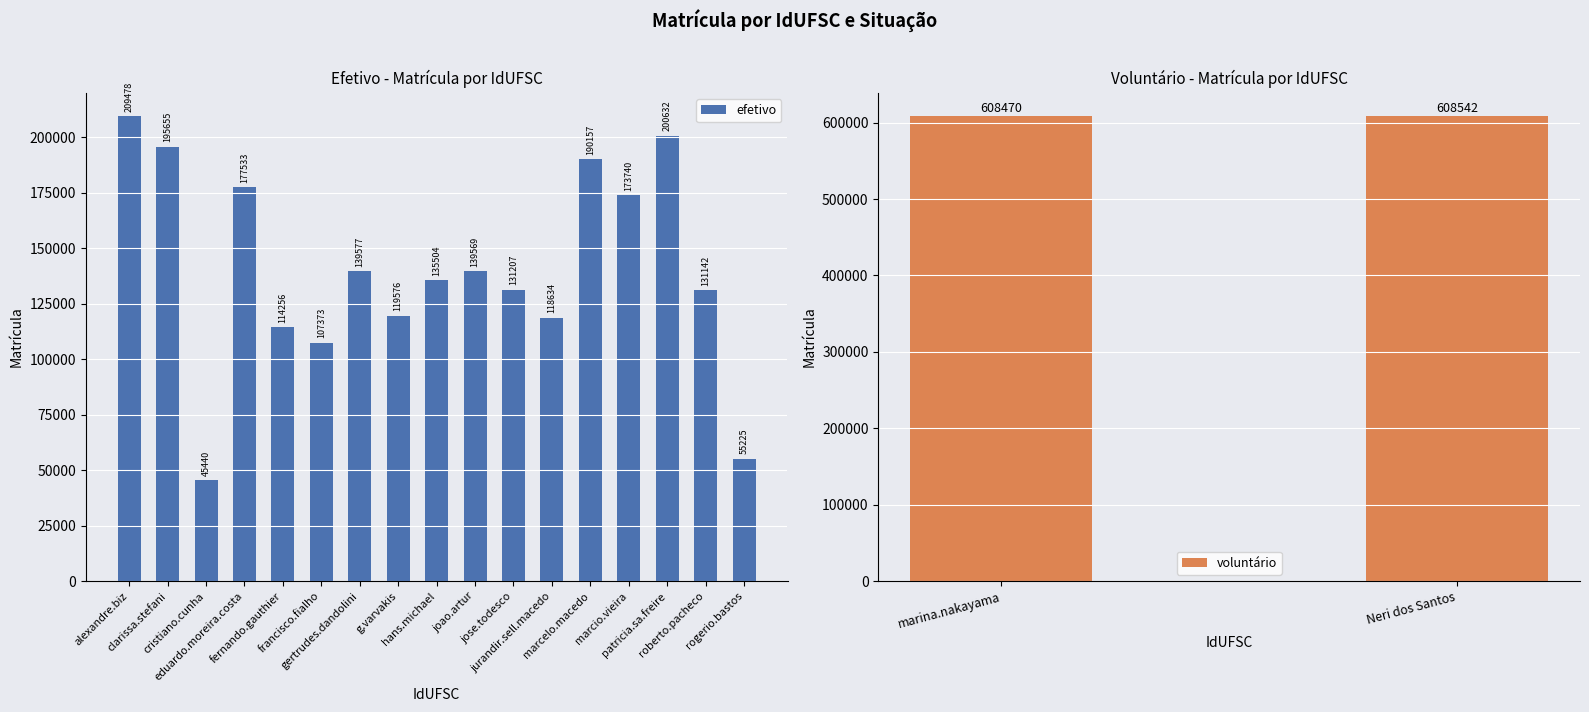

Which has a higher value, gertrudes.dandolini or marcelo.macedo?

marcelo.macedo